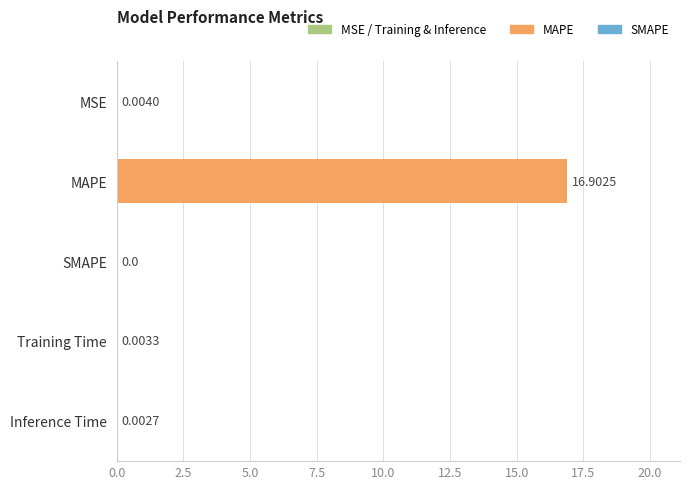

List the labels in order of value, smallest first.

SMAPE, Inference Time, Training Time, MSE, MAPE